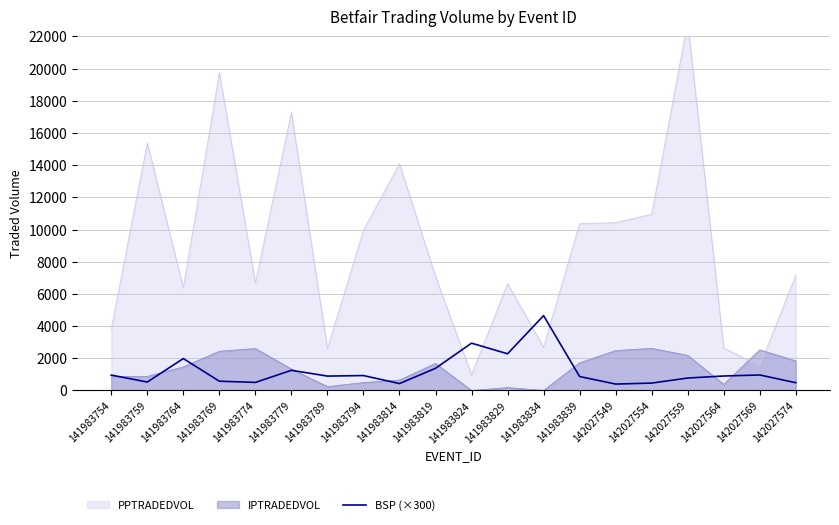

Where is the first local minimum?

141983759